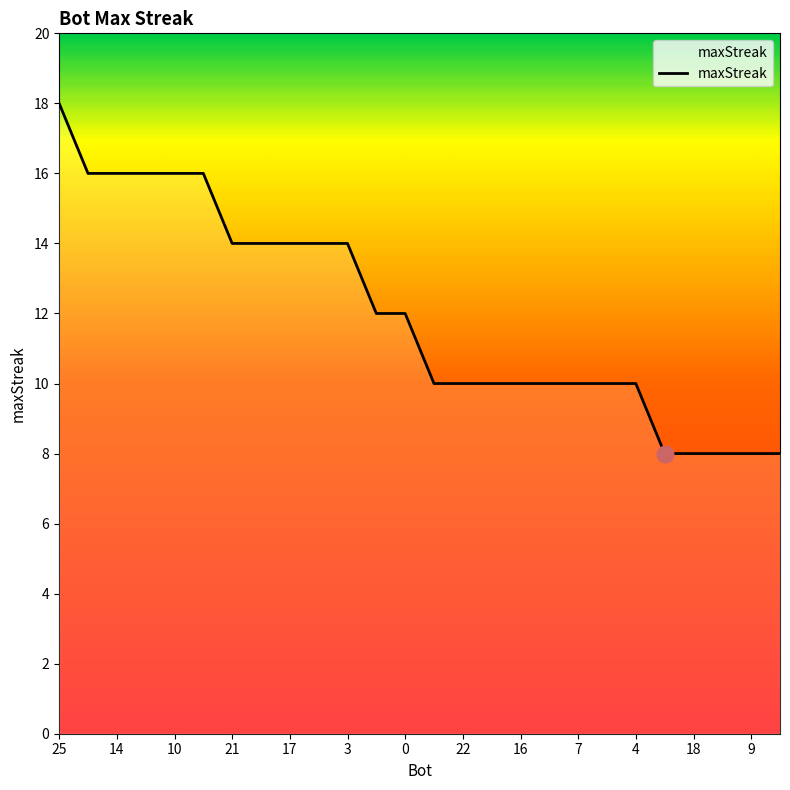

How many categories are shown in the chart?

26